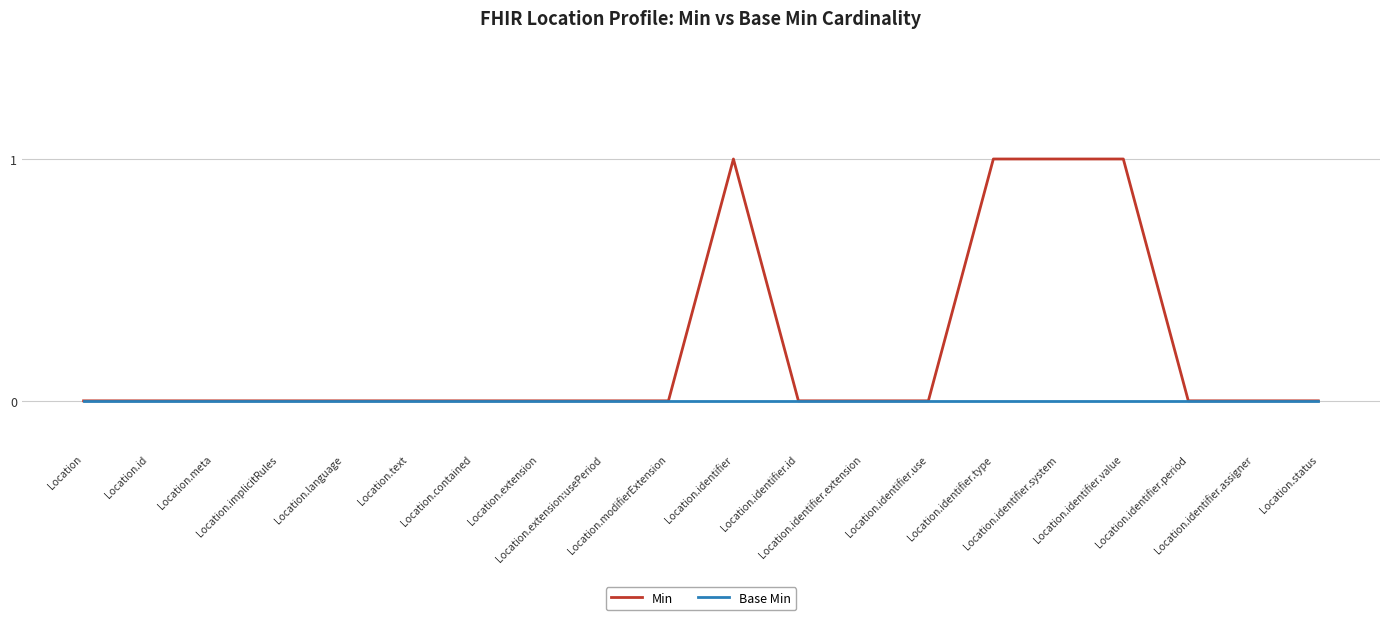

Which series has the largest total across all categories?

Min